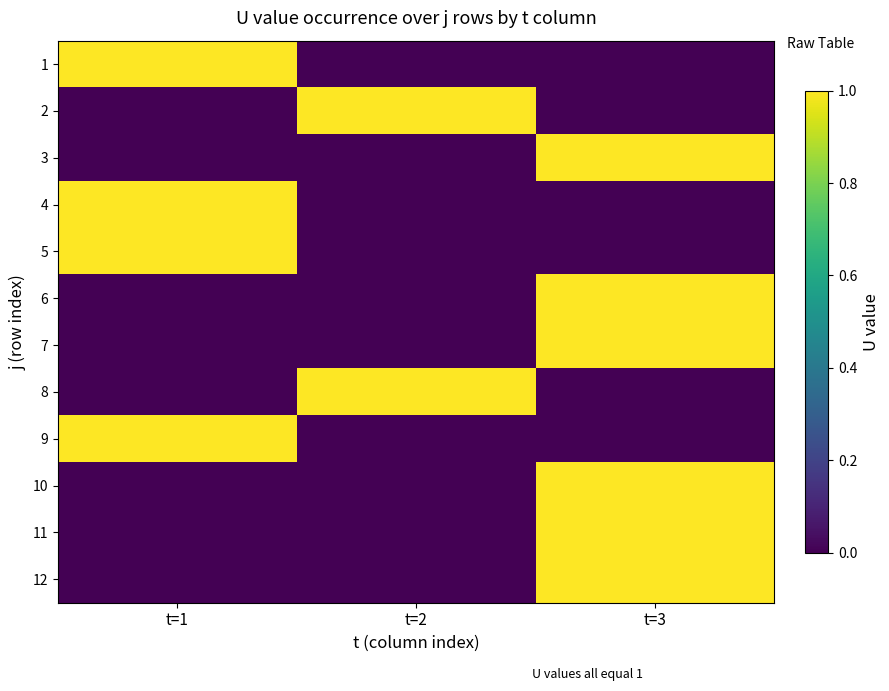

Which category has the highest value across all series?

t=1